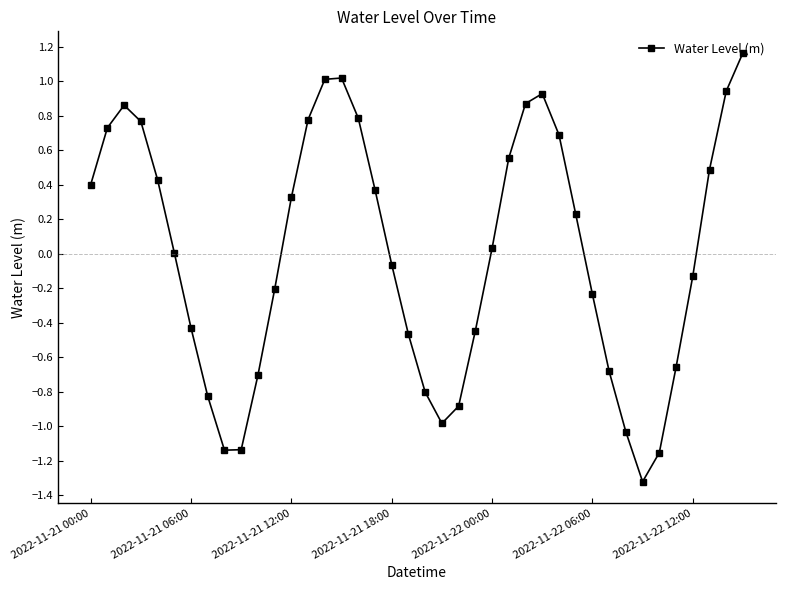

How many points are higher than both their immediate neighbors (excluding endpoints)?

3